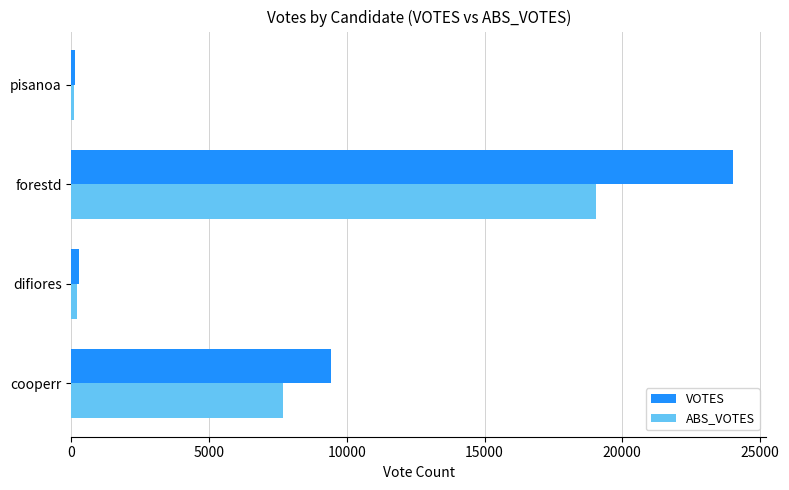

Which series changed the most between cooperr and forestd?

VOTES